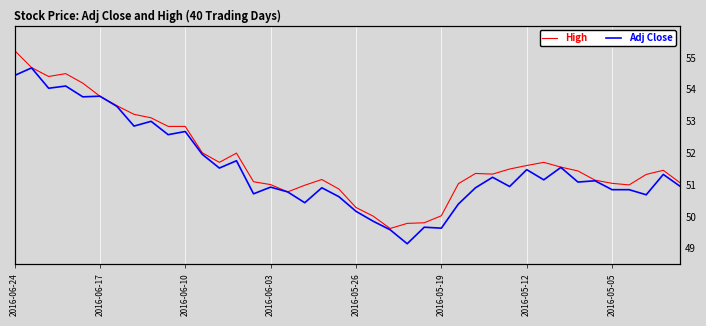

What is the label of the 38th point from the left?

37